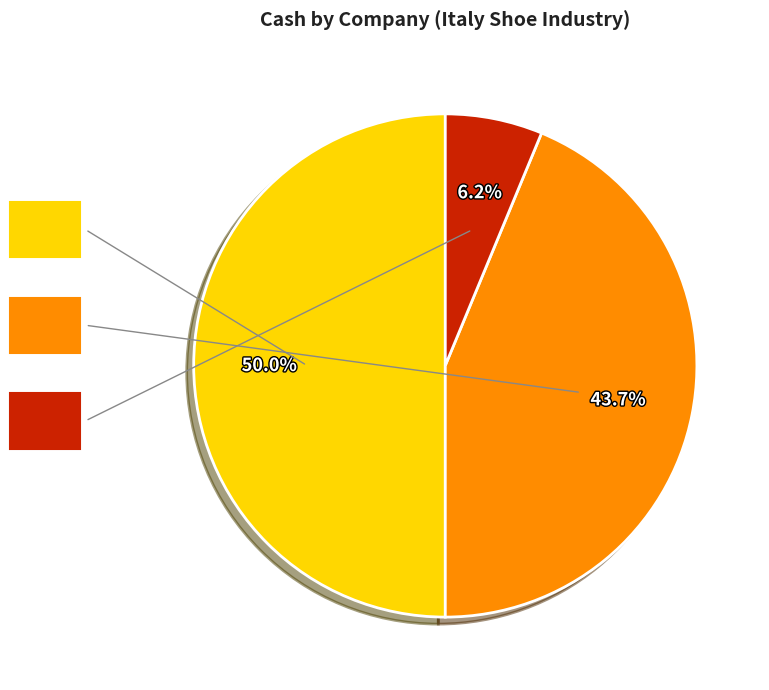

How many slices are in this pie chart?

3